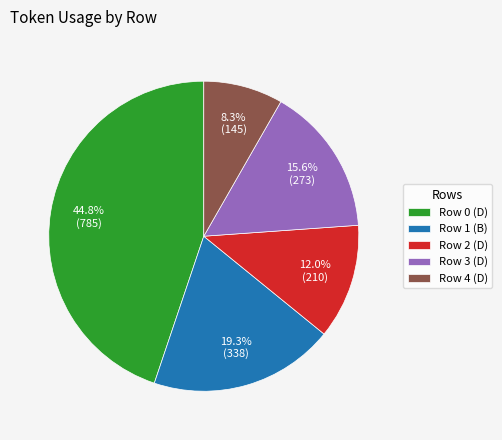

Which has a higher value, Row 0 (D) or Row 1 (B)?

Row 0 (D)